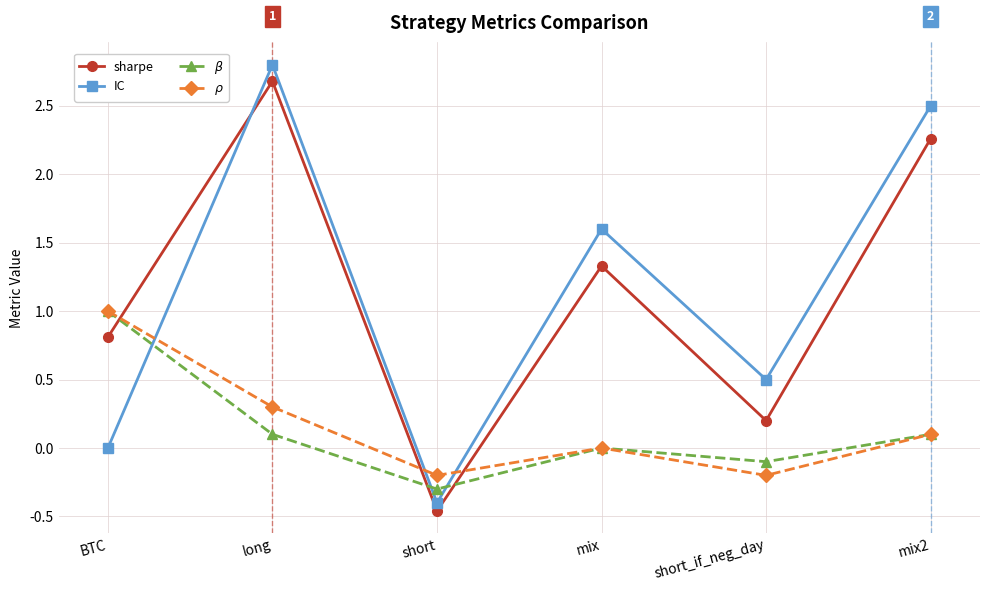

Which series has the widest spread of values?

IC